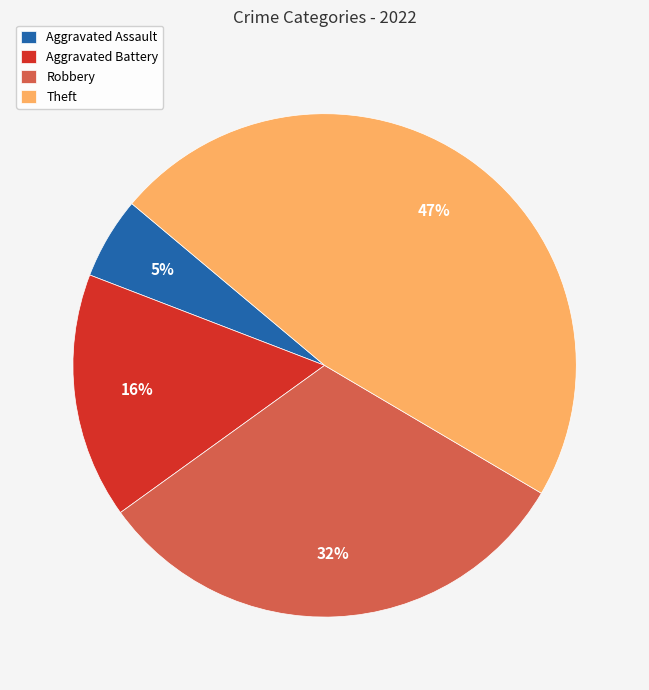

To the nearest percent, what is the difference between the largest and smallest slice percentages?

42%